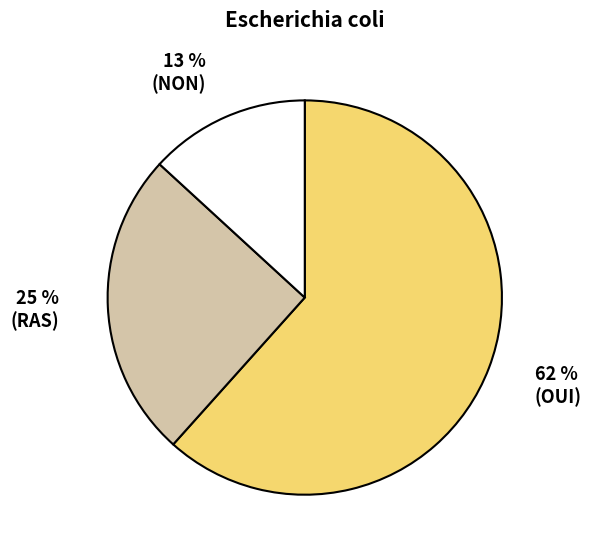

Does any single category account for the majority?

Yes